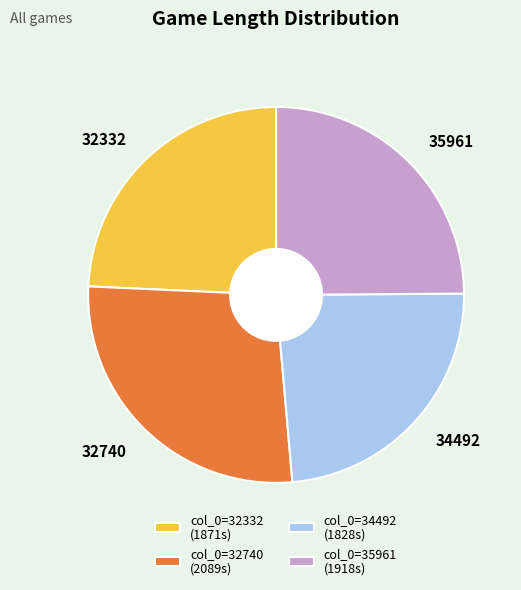

The 32740 slice represents 27% of the pie. True or false?

True